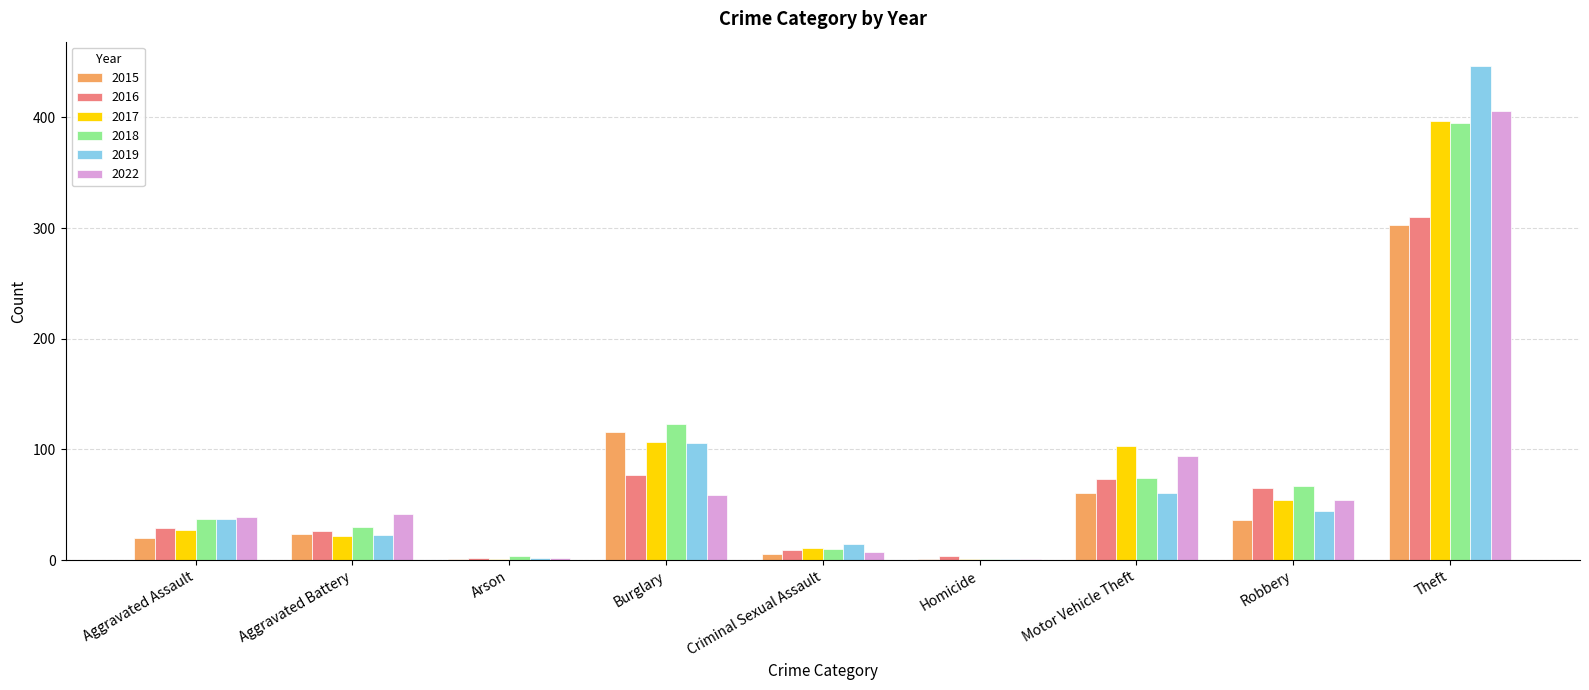

What is the total value across all series at Burglary?

588